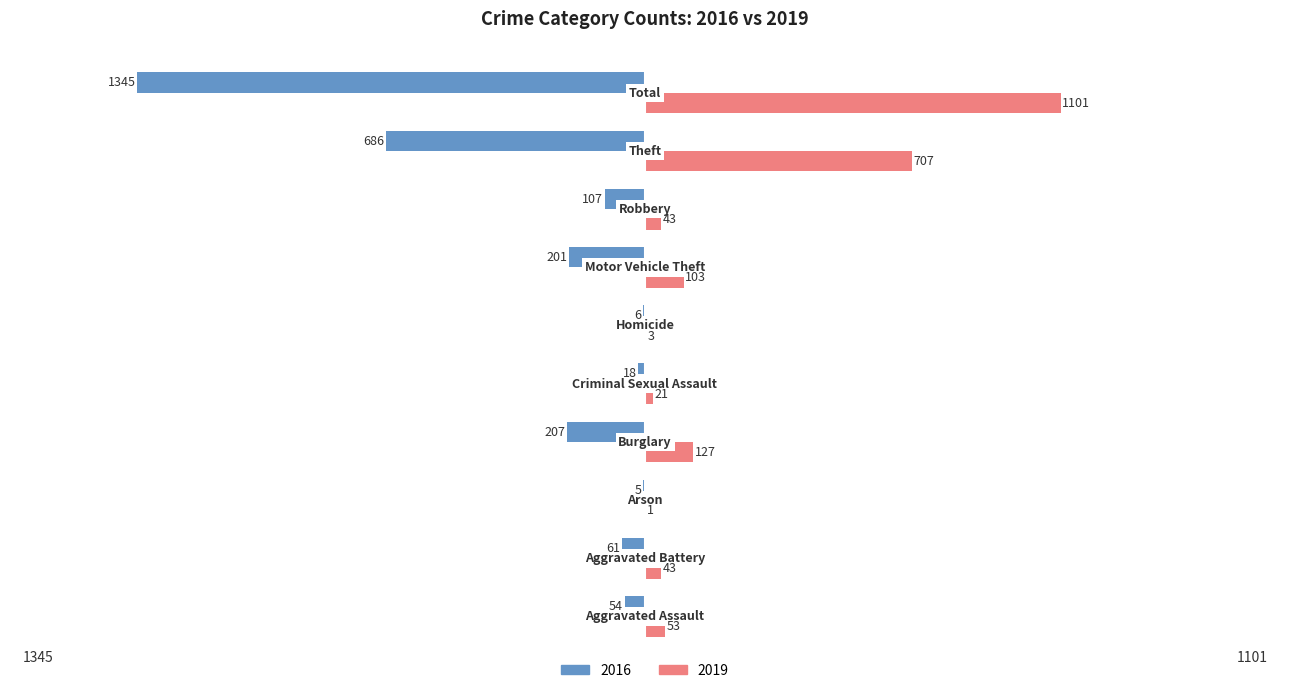

What is the greatest value displayed?

1101